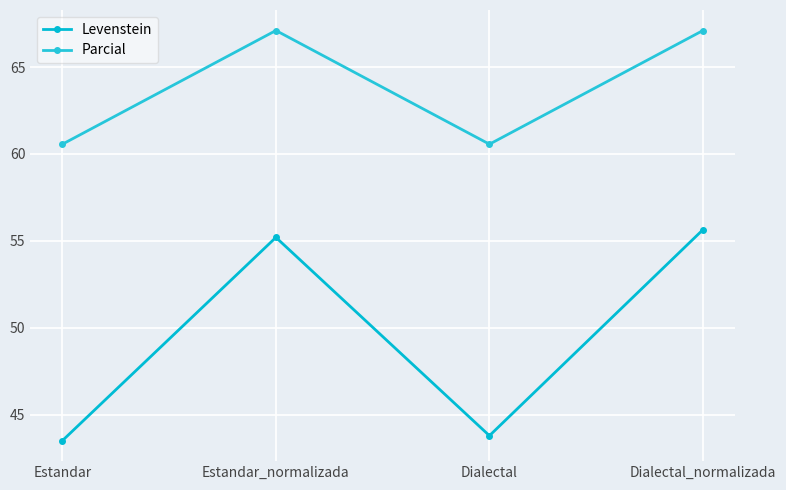

Does the chart have visible grid lines?

Yes